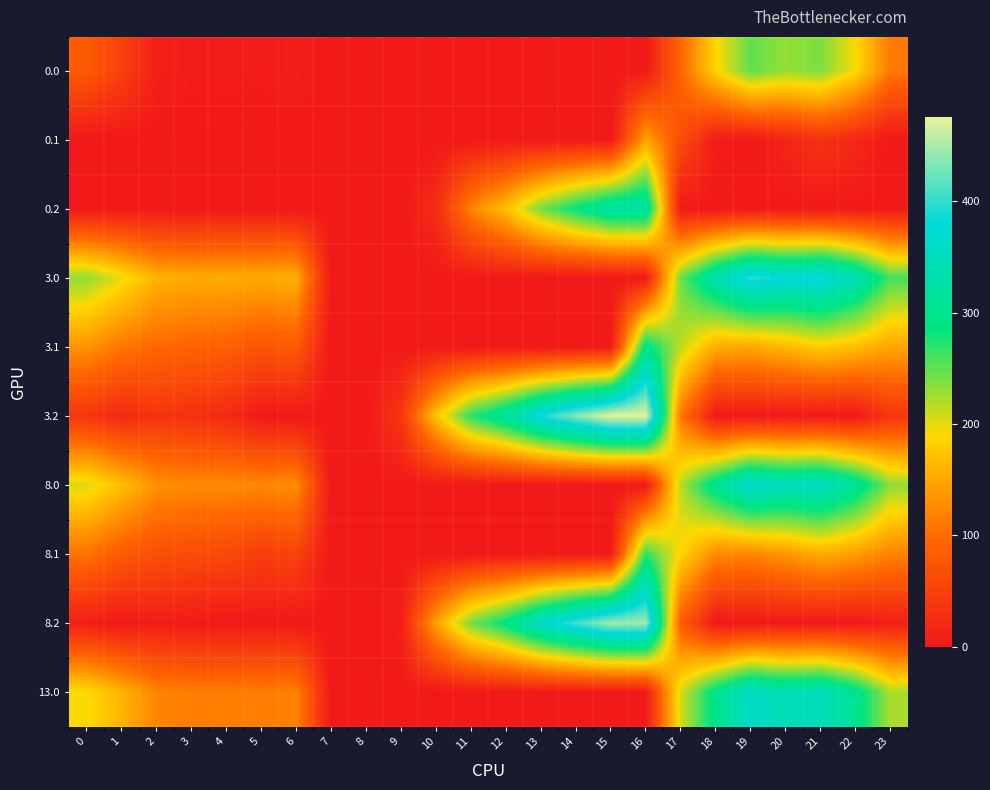

Reading left to right, list all the values displayed in this chart.

0.0: 0=82.0	1=49.5	2=10.3	3=4.4	4=4.9	5=3.8	6=8.0	7=0.0	8=0.0	9=0.0	10=0.0	11=0.0	12=0.0	13=0.0	14=0.0	15=0.0	16=0.0	17=94.8	18=186.7	19=249.2	20=229.9	21=238.4	22=192.3	23=111.3
0.1: 0=0.0	1=0.0	2=0.0	3=0.0	4=0.0	5=0.0	6=0.0	7=0.0	8=0.0	9=0.0	10=0.0	11=0.0	12=0.0	13=0.0	14=0.0	15=0.0	16=147.3	17=66.6	18=5.4	19=0.2	20=14.5	21=32.4	22=19.9	23=0.0
0.2: 0=0.0	1=0.0	2=0.0	3=0.0	4=0.0	5=0.0	6=0.0	7=0.0	8=0.0	9=0.0	10=23.5	11=120.6	12=171.2	13=240.4	14=287.4	15=325.8	16=326.6	17=0.0	18=0.0	19=0.0	20=0.0	21=0.0	22=0.0	23=0.0
3.0: 0=231.0	1=198.5	2=159.3	3=153.4	4=153.9	5=152.8	6=157.0	7=0.0	8=0.0	9=0.0	10=0.0	11=0.0	12=0.0	13=0.0	14=0.0	15=0.0	16=0.0	17=243.8	18=335.7	19=398.2	20=378.9	21=387.4	22=341.3	23=260.3
3.1: 0=133.6	1=110.1	2=96.9	3=91.7	4=88.6	5=74.7	6=81.2	7=0.0	8=0.0	9=0.0	10=0.0	11=0.0	12=0.0	13=0.0	14=0.0	15=0.0	16=296.3	17=215.6	18=154.4	19=149.2	20=163.5	21=181.4	22=168.9	23=148.4
3.2: 0=36.1	1=21.7	2=34.5	3=30.0	4=23.4	5=0.0	6=0.0	7=0.0	8=0.0	9=37.5	10=172.5	11=269.6	12=320.2	13=389.4	14=436.4	15=474.8	16=475.6	17=111.4	18=0.0	19=0.0	20=0.0	21=0.0	22=0.0	23=36.5
8.0: 0=203.0	1=170.5	2=131.3	3=125.4	4=125.9	5=124.8	6=129.0	7=0.0	8=0.0	9=0.0	10=0.0	11=0.0	12=0.0	13=0.0	14=0.0	15=0.0	16=0.0	17=215.8	18=307.7	19=370.2	20=350.9	21=359.4	22=313.3	23=232.3
8.1: 0=105.6	1=82.1	2=68.9	3=63.7	4=60.6	5=46.7	6=53.2	7=0.0	8=0.0	9=0.0	10=0.0	11=0.0	12=0.0	13=0.0	14=0.0	15=0.0	16=268.3	17=187.6	18=126.4	19=121.2	20=135.5	21=153.4	22=140.9	23=120.4
8.2: 0=8.1	1=0.0	2=6.5	3=2.0	4=0.0	5=0.0	6=0.0	7=0.0	8=0.0	9=9.5	10=144.5	11=241.6	12=292.2	13=361.4	14=408.4	15=446.8	16=447.6	17=83.4	18=0.0	19=0.0	20=0.0	21=0.0	22=0.0	23=8.5
13.0: 0=193.0	1=160.5	2=121.3	3=115.4	4=115.9	5=114.8	6=119.0	7=0.0	8=0.0	9=0.0	10=0.0	11=0.0	12=0.0	13=0.0	14=0.0	15=0.0	16=0.0	17=205.8	18=297.7	19=360.2	20=340.9	21=349.4	22=303.3	23=222.3